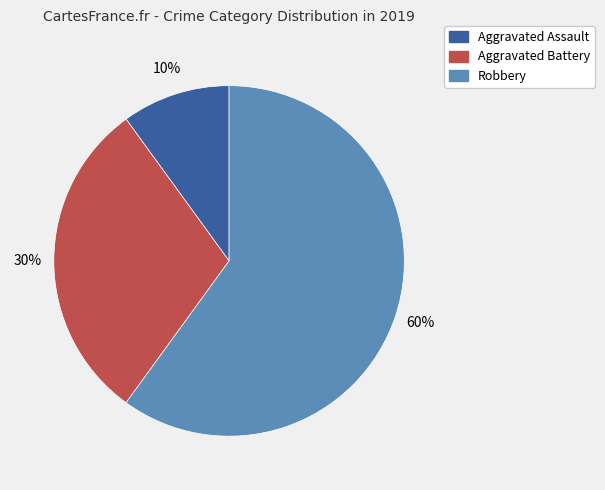

Which category has the biggest portion of the pie?

Robbery